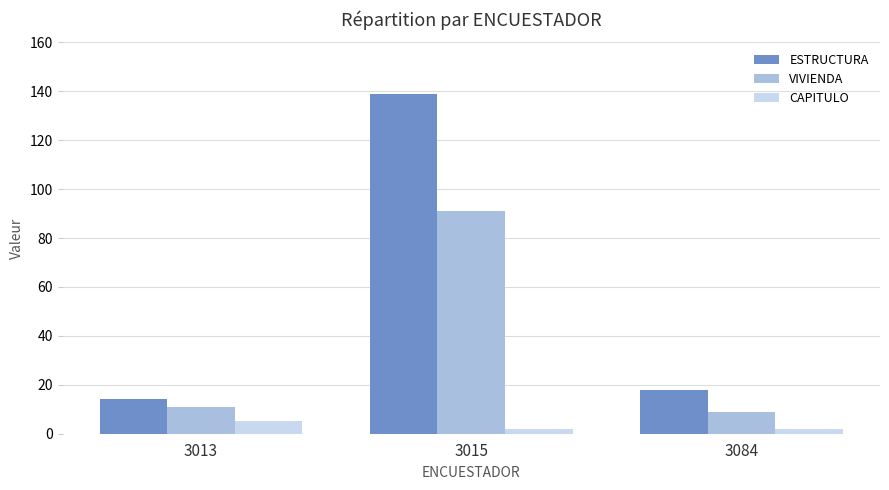

True or false: ESTRUCTURA has a value of 18 at 3084.

True